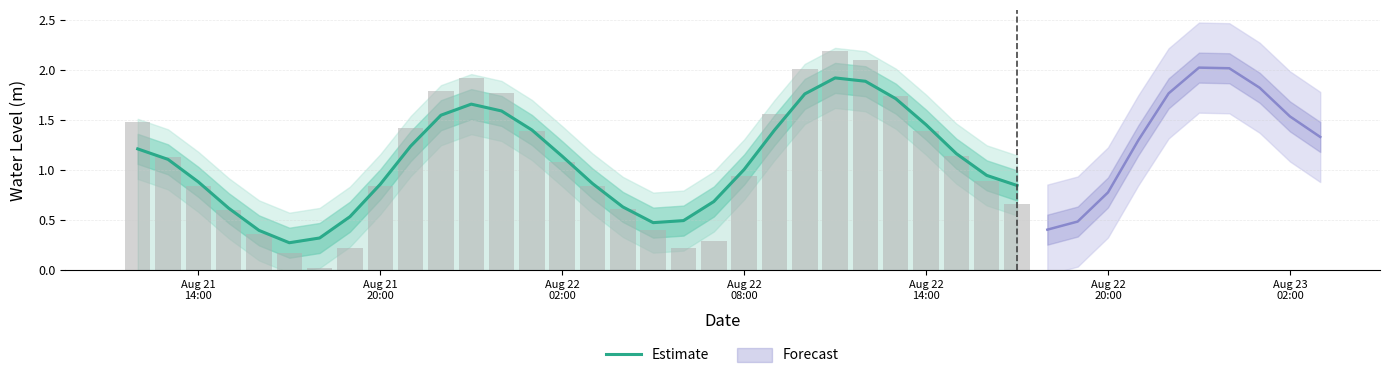

What is the smallest value displayed?

0.3